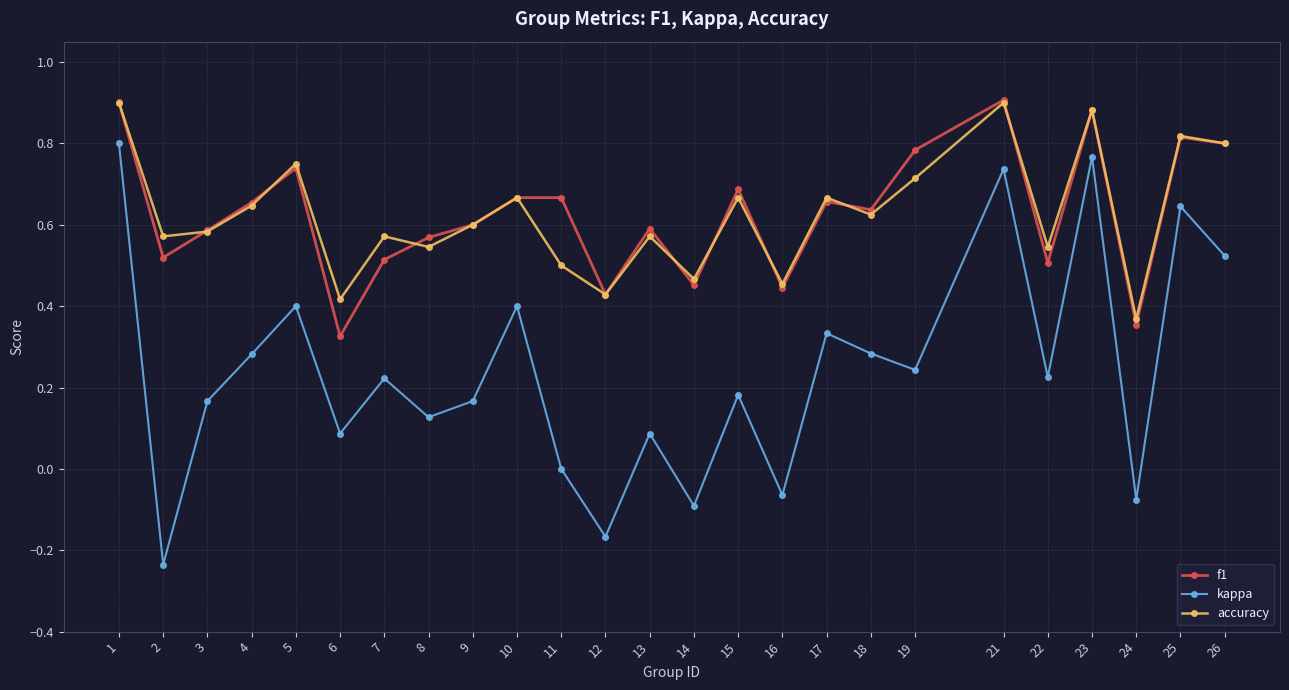

Between 8 and 14, which series saw the biggest shift?

kappa